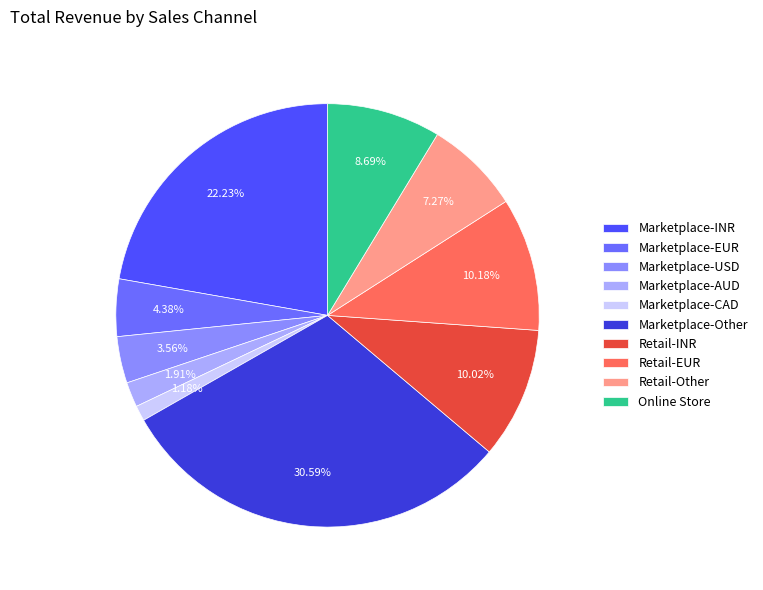

Does Marketplace-USD account for over 50% of the chart?

No